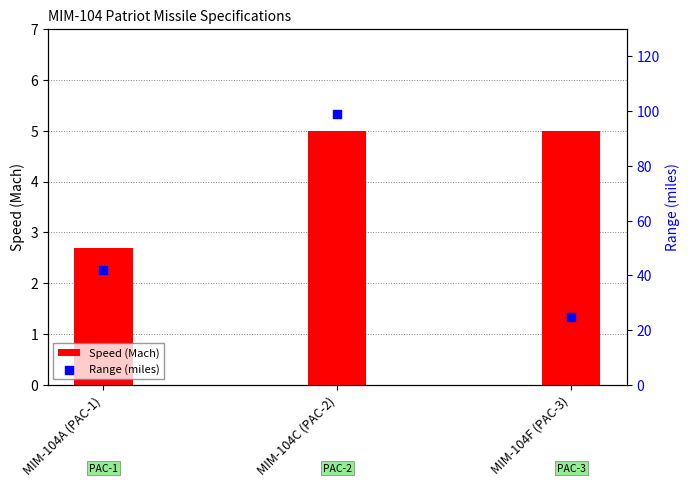

Which series contains the highest Y value?

Range (miles)